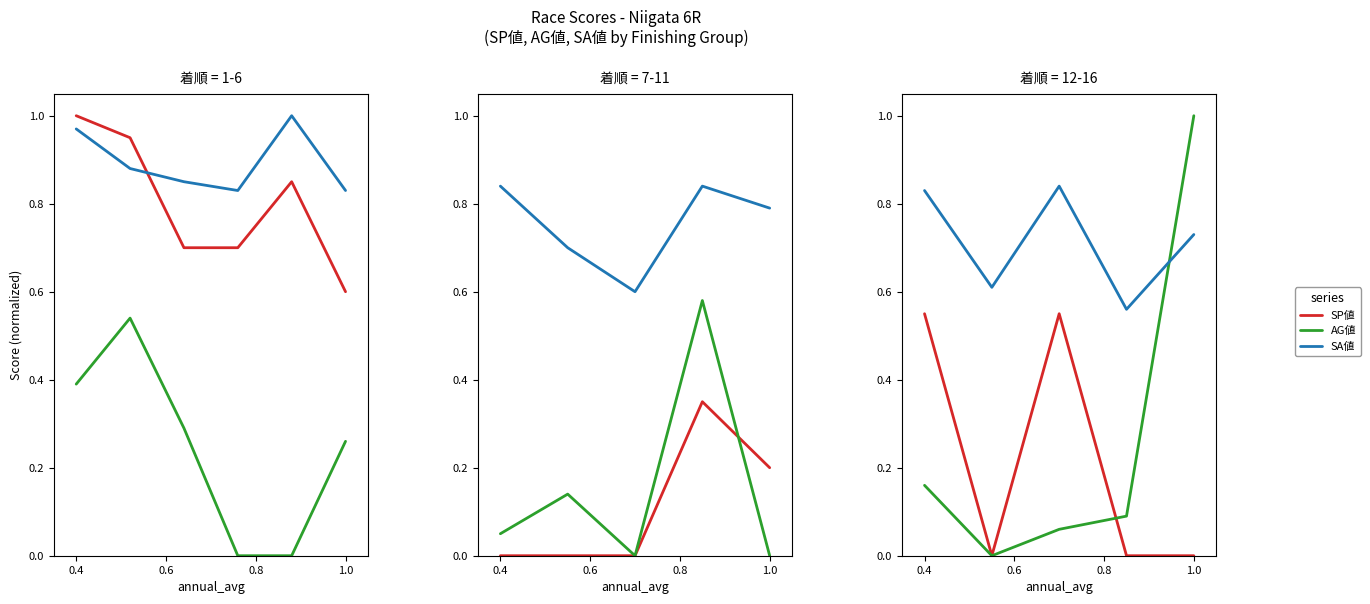

True or false: SA値 and SP値 cross at least once.

False